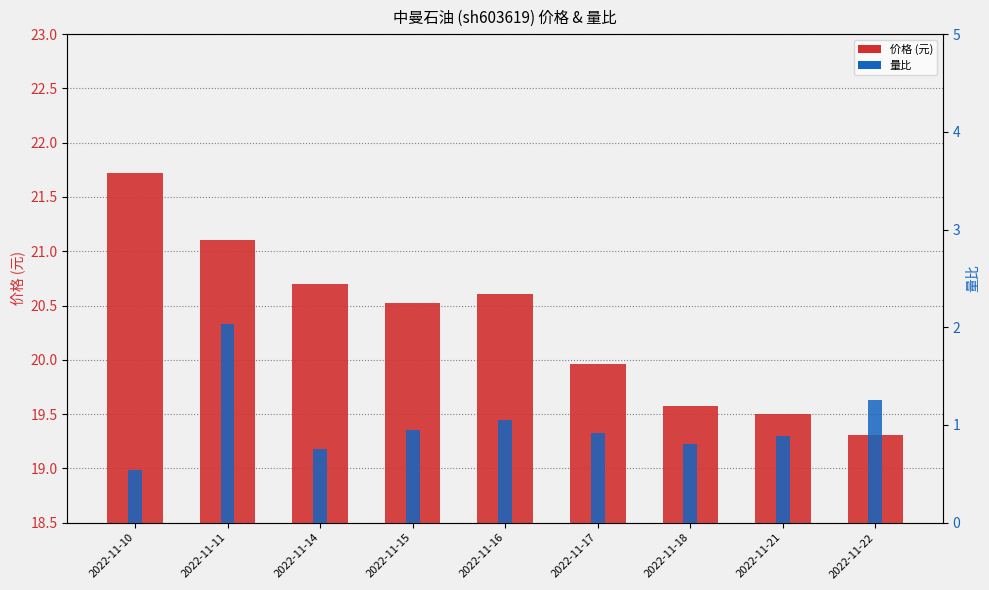

Which series has the largest range (max minus min)?

价格 (元)